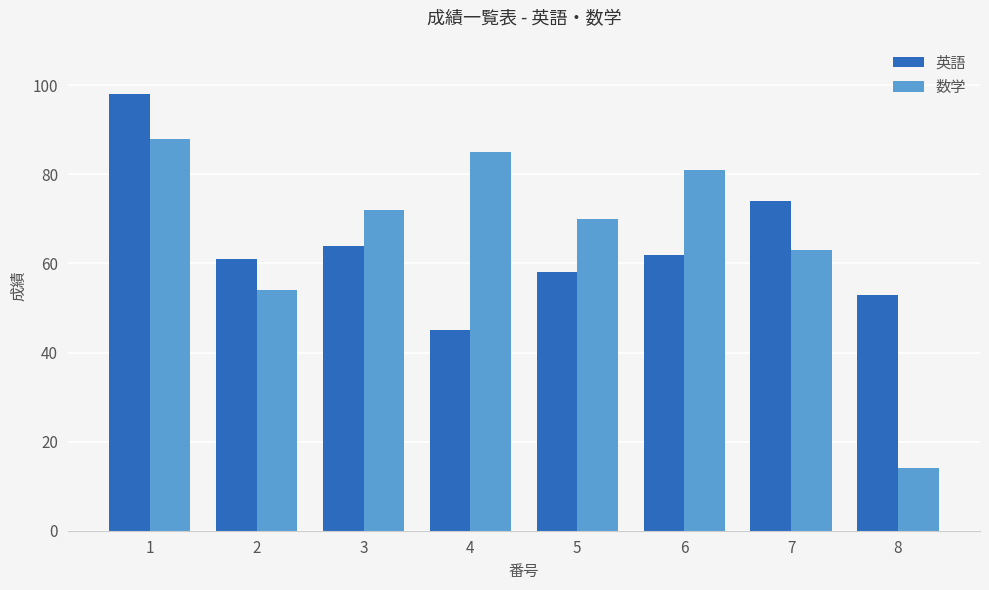

What is the value of the 数学 bar at the 3rd from the left?

72